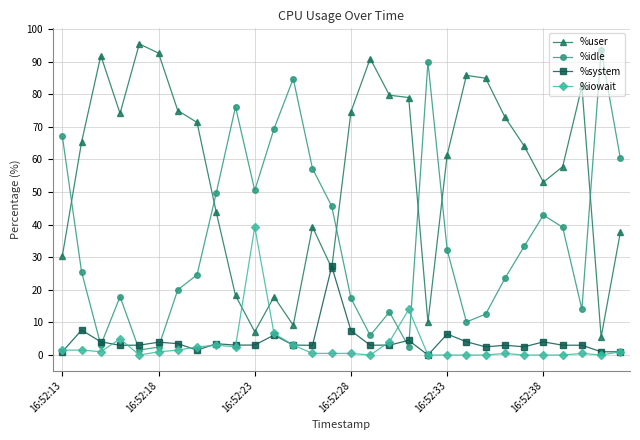

What is the greatest value displayed?

95.5